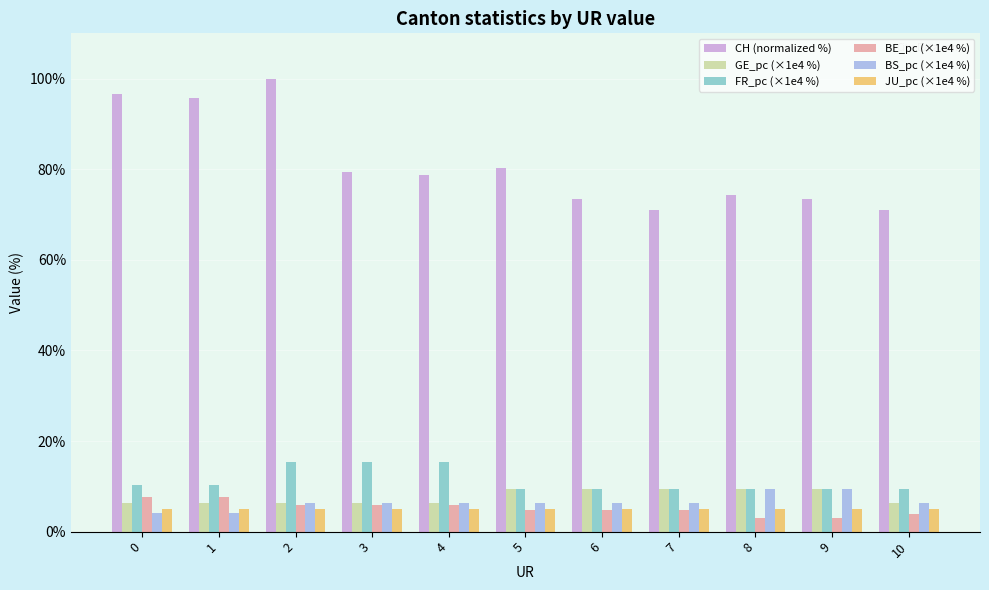

What is the maximum value shown in the chart?

100.0